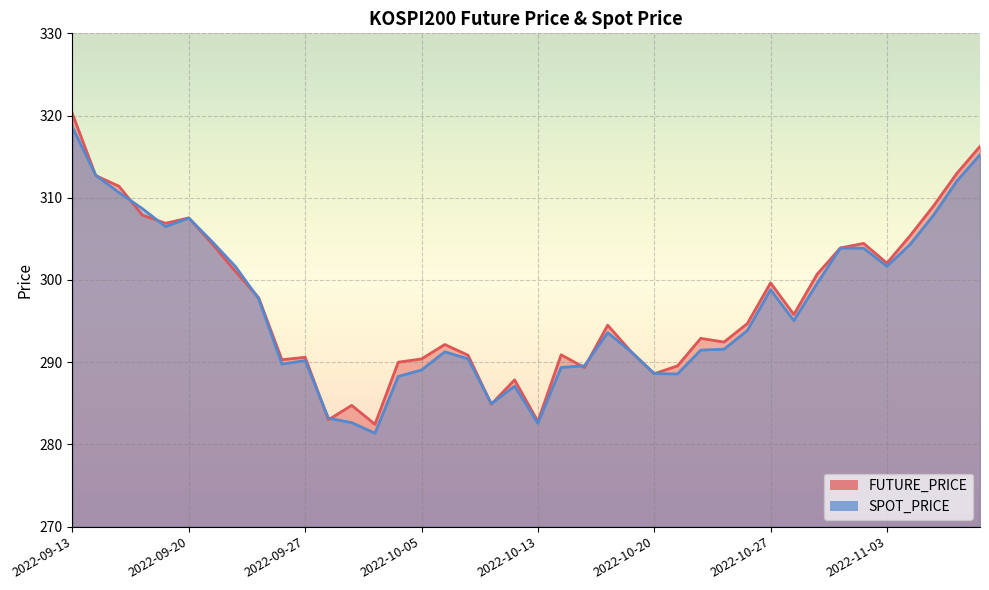

Where is the first local minimum for FUTURE_PRICE?

2022-09-19